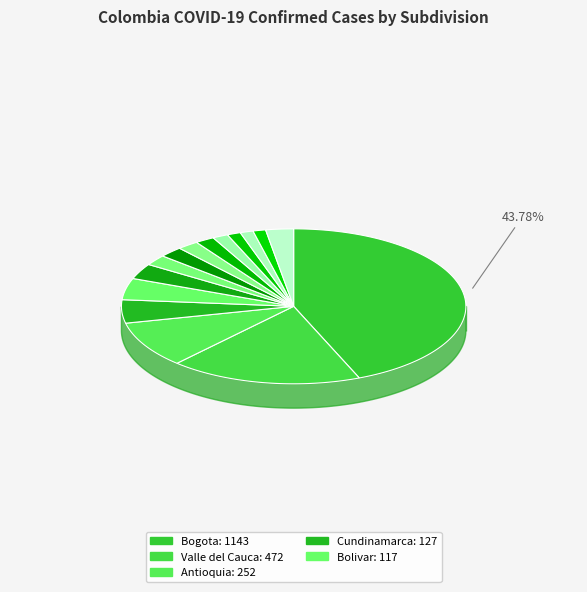

Which category has the smallest portion of the pie?

Boyaca